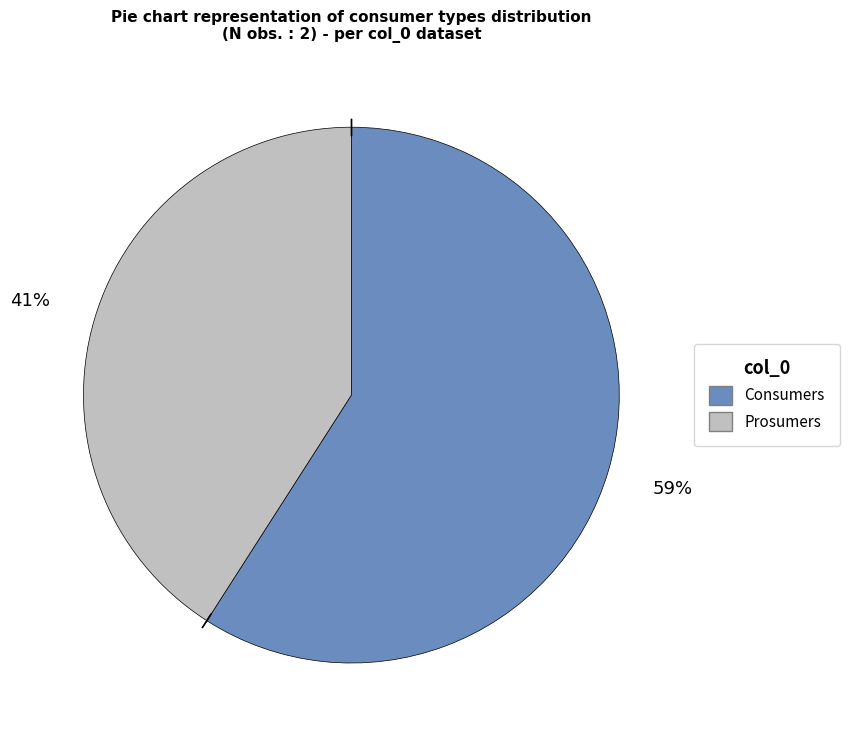

Which slice represents more than half of the pie?

Consumers